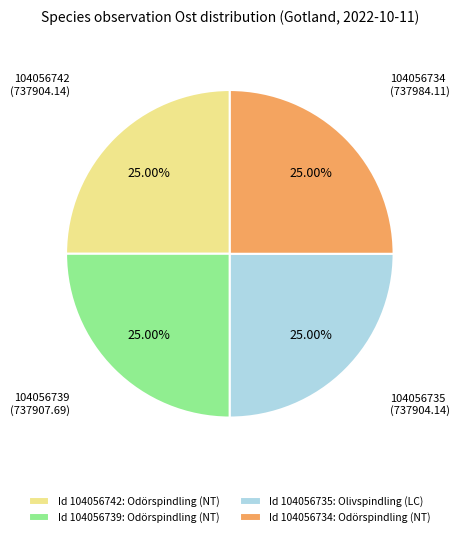

Does any single category account for the majority?

No